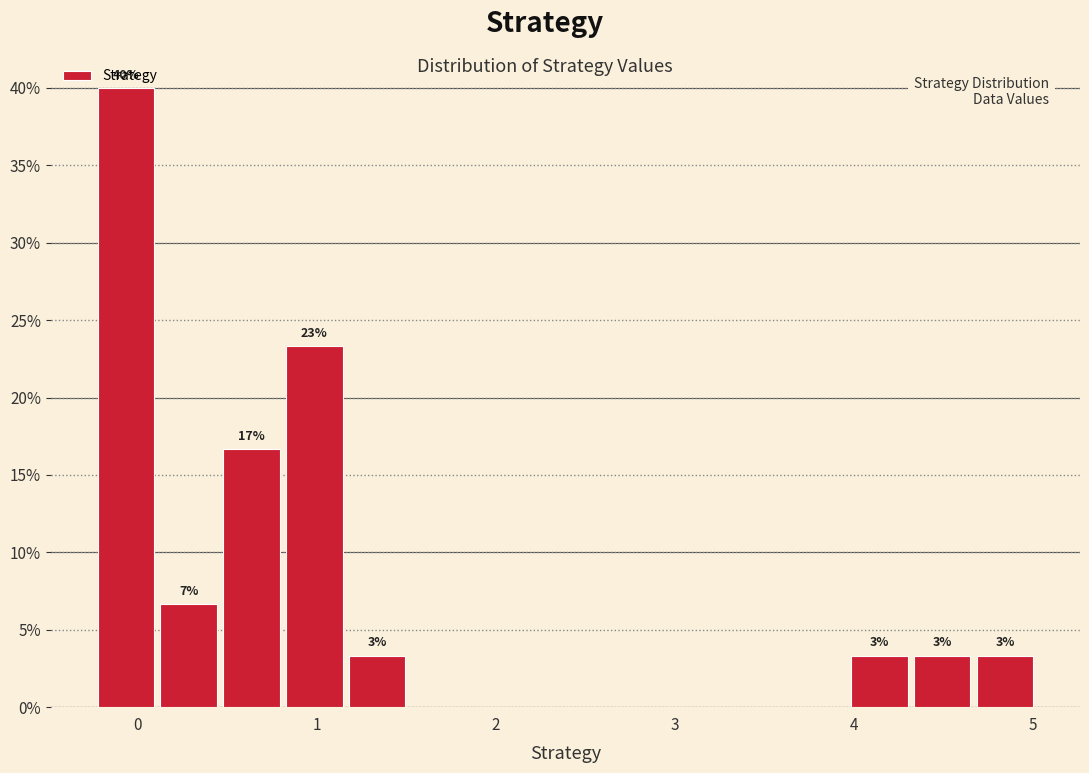

Read against the x-axis, roughly where is the centre of the tallest bar?

-0.1